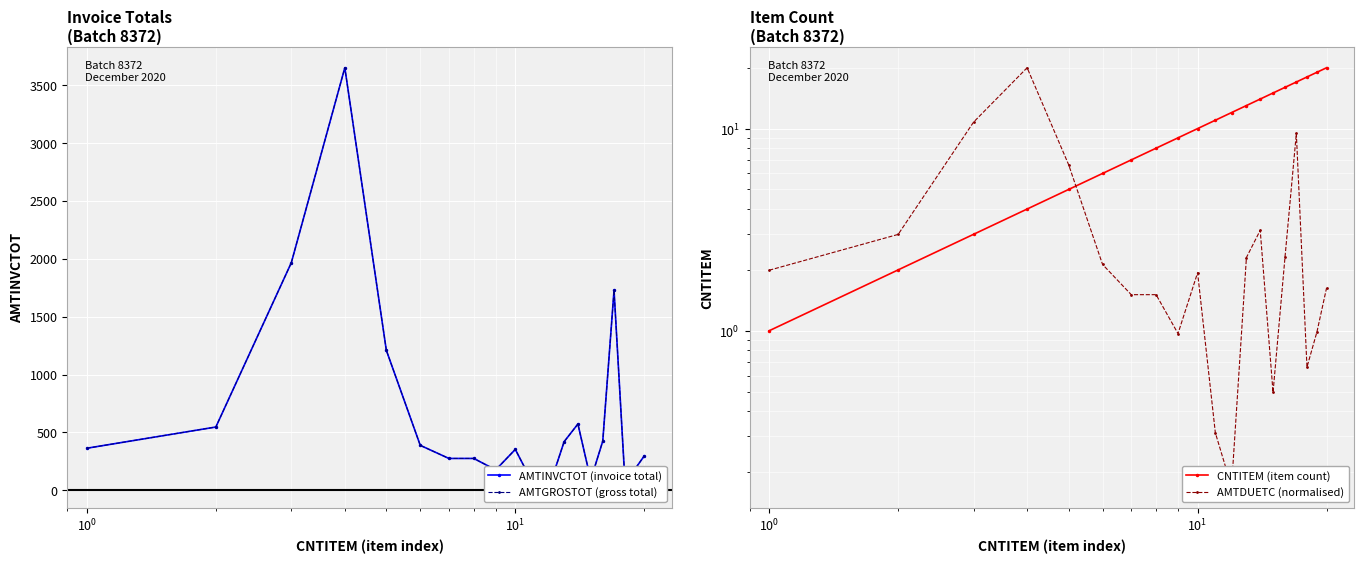

How many lines are shown in the chart?

4